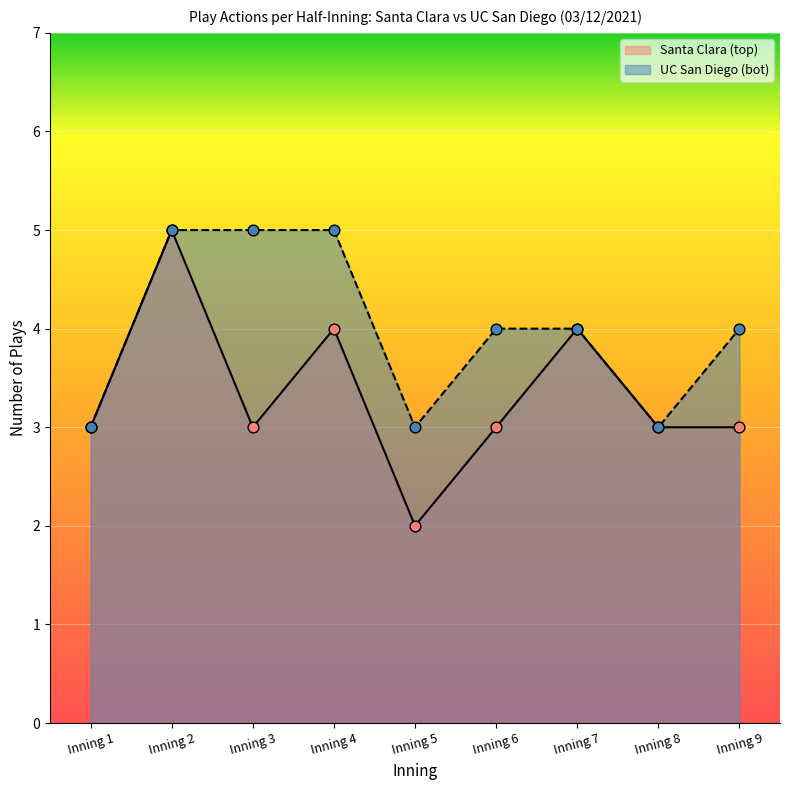

At which category is the sum across all series the highest?

Inning 2